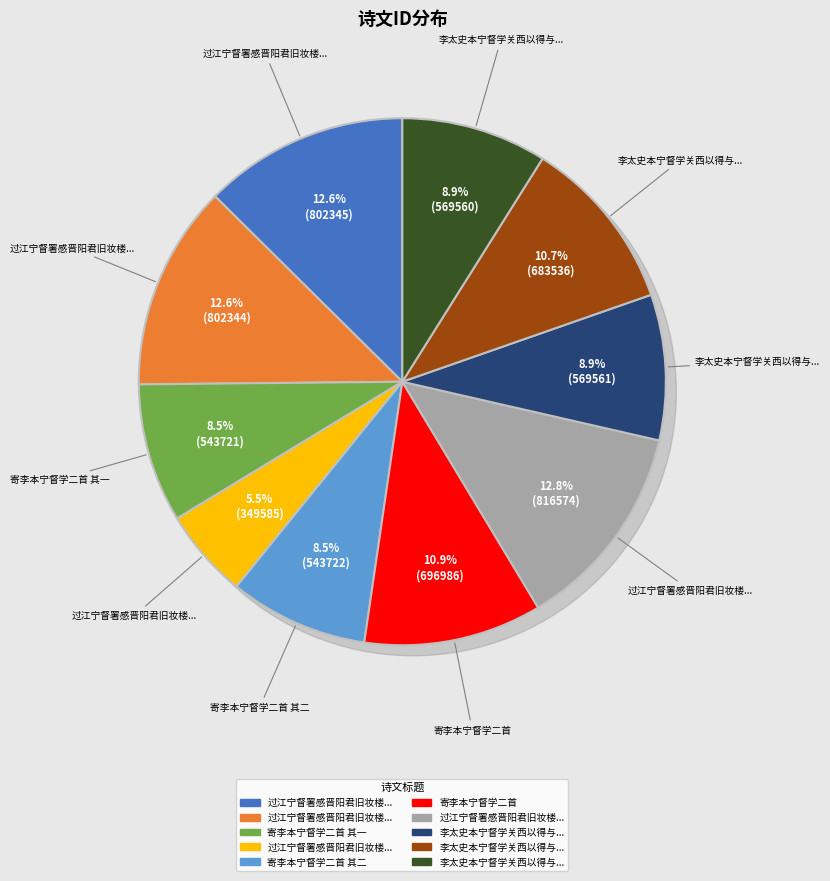

Is the sum of 过江宁督署感晋阳君旧妆楼题印心书屋壁 and 过江宁督署感晋阳君旧妆楼题印心书屋壁 greater than half?

No